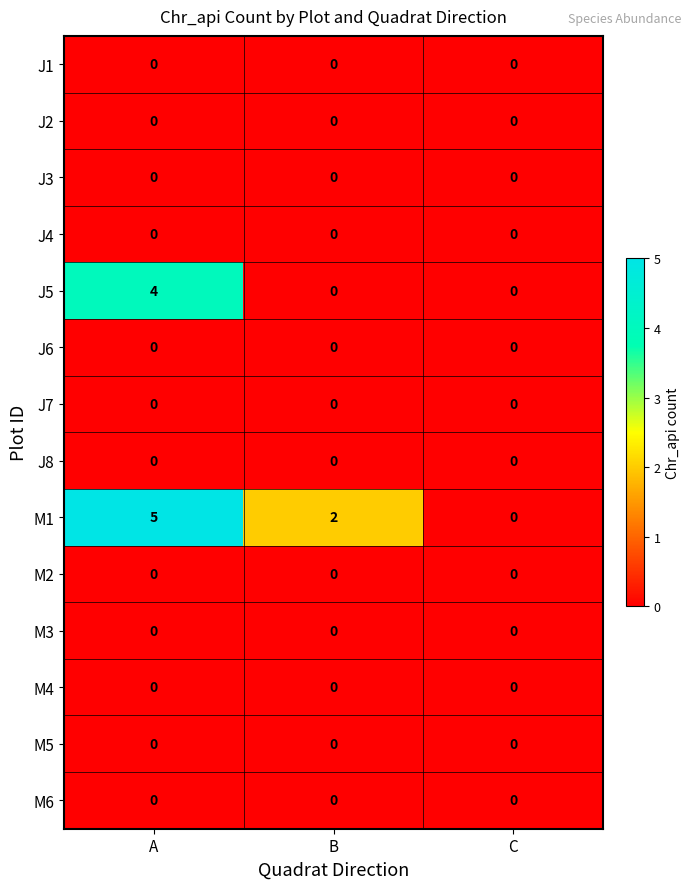

What is the total value across all series at A?

9